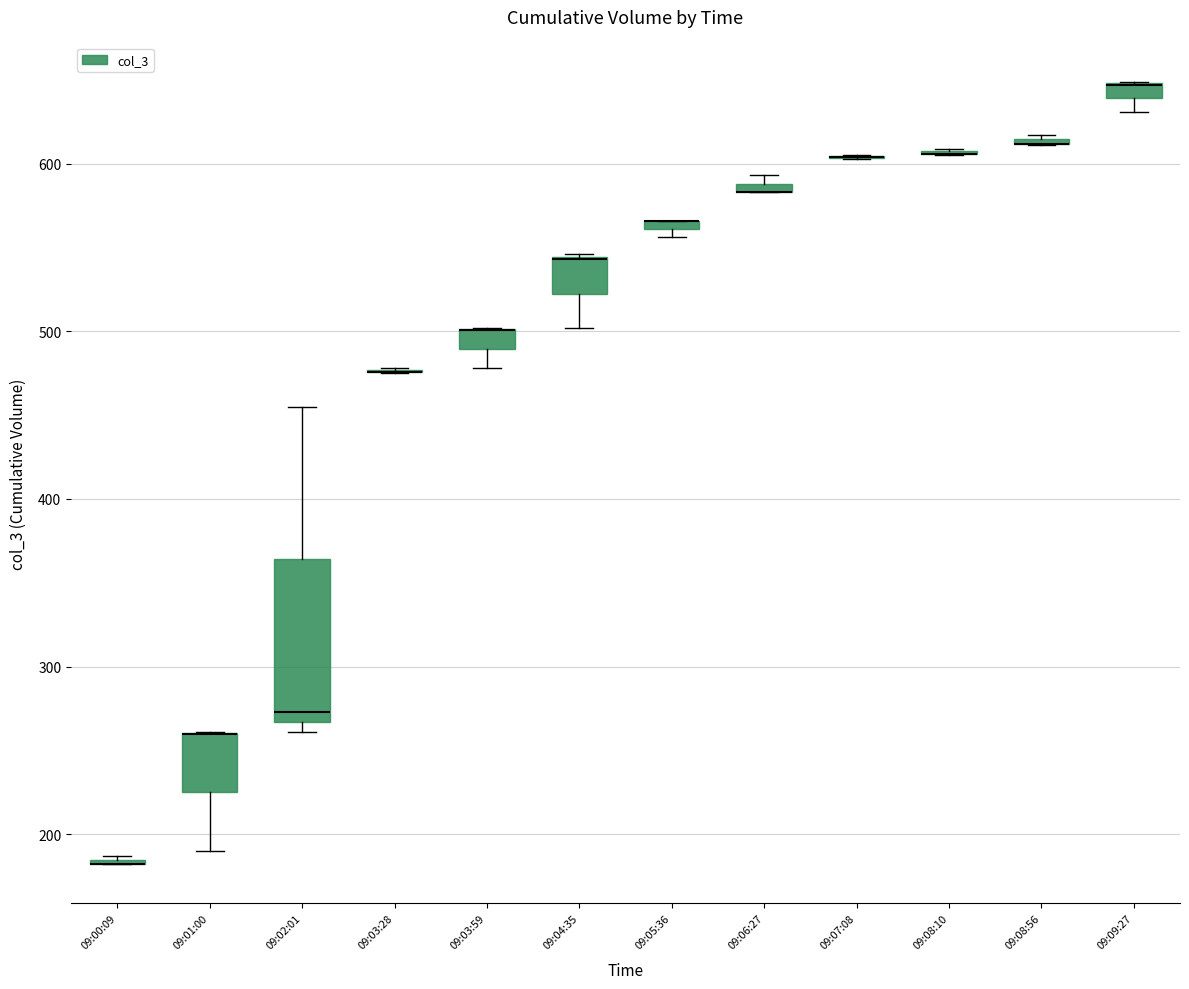

Where does the upper whisker of the box for 09:02:01 end on the y-axis? The values are not printed on the chart, so give them approximately, as read against the axis.

460